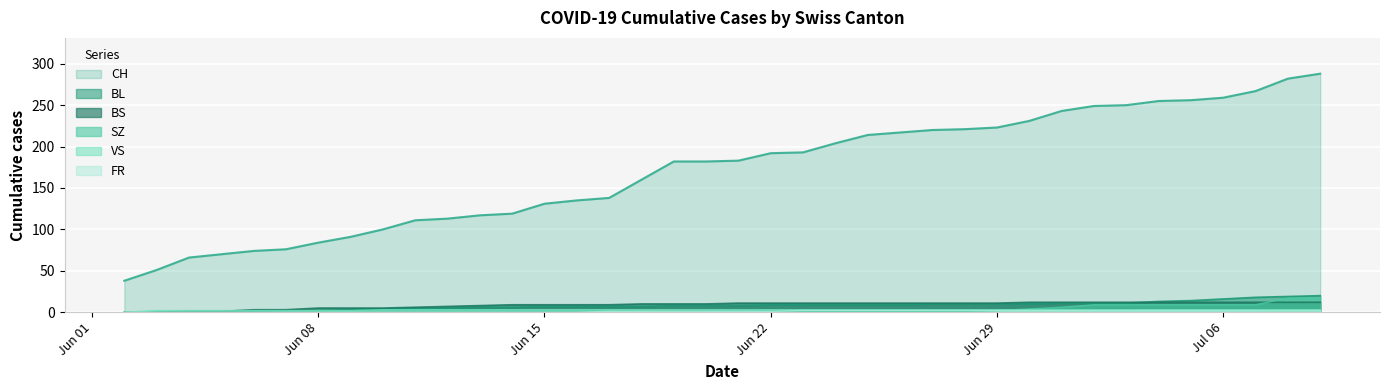

How many values in the VS series are below 3?

8